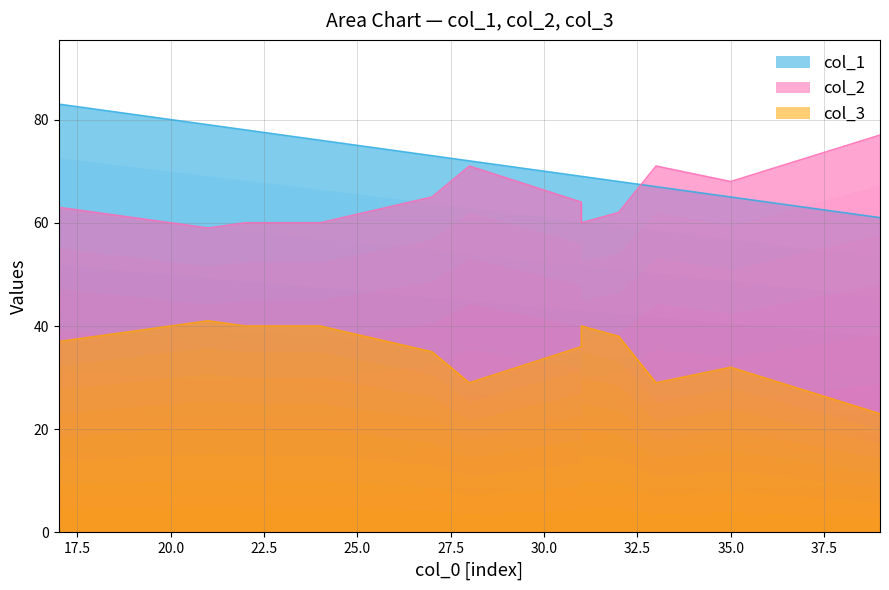

The col_1 series shows 68 at 32. True or false?

True